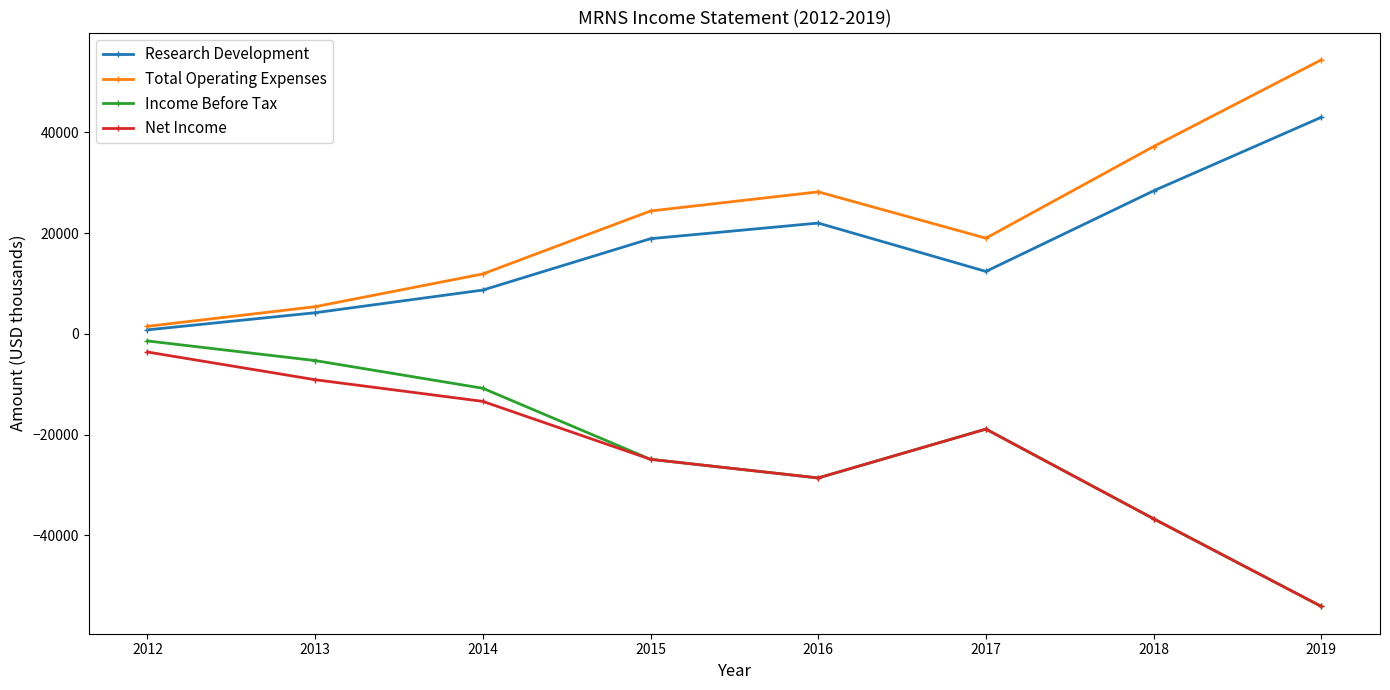

Reading left to right, extract all data points from this chart.

Research Development: 800	4200	8700	18900	22000	12400	28400	43000
Total Operating Expenses: 1500	5400	11900	24400	28200	19000	37200	54400
Income Before Tax: -1400	-5300	-10800	-24900	-28600	-18900	-36700	-54100
Net Income: -3600	-9100	-13400	-24900	-28600	-18900	-36700	-54100